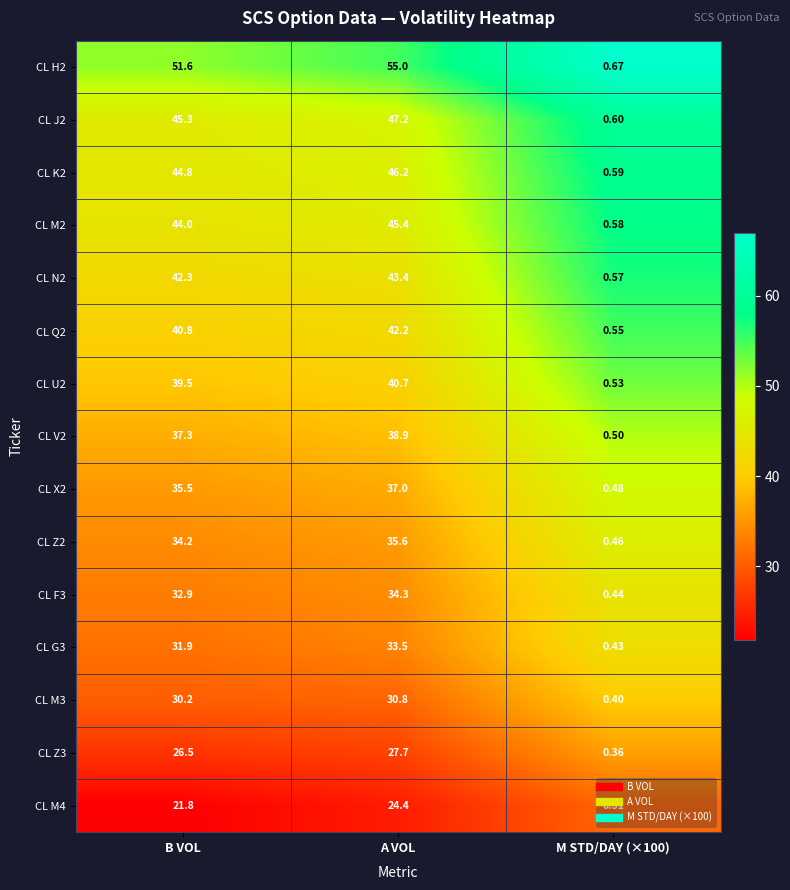

Is the value of CL V2 at B VOL greater than the value of CL G3 at A VOL?

Yes